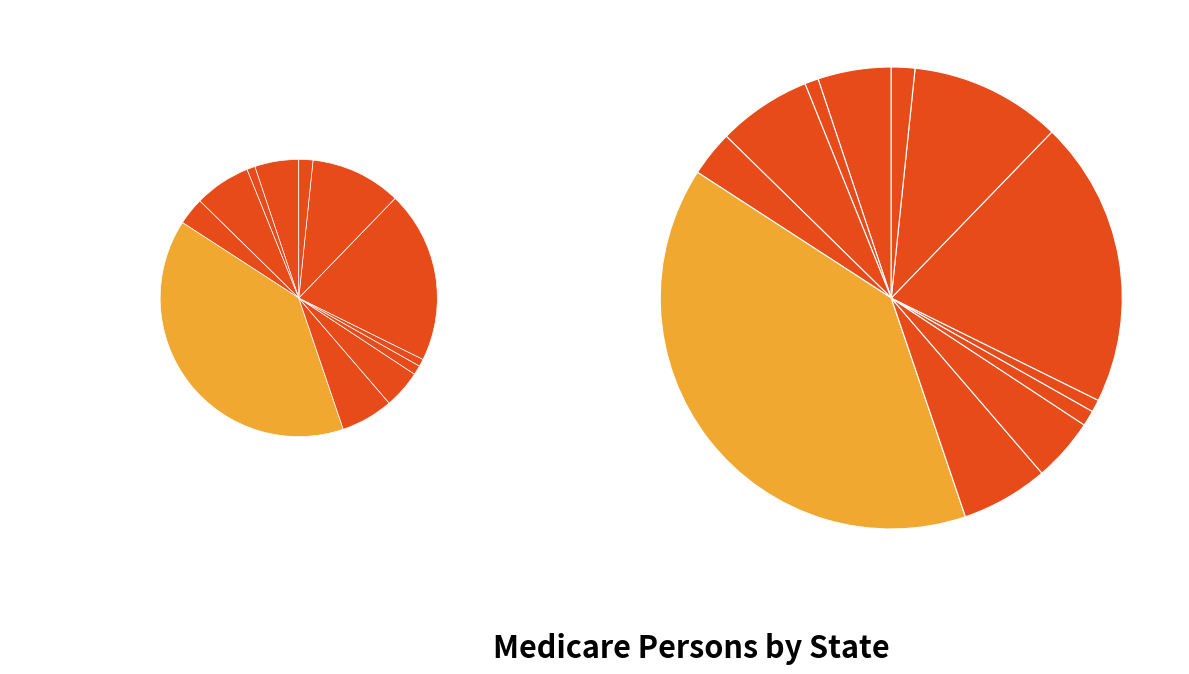

Does any single category account for the majority?

No